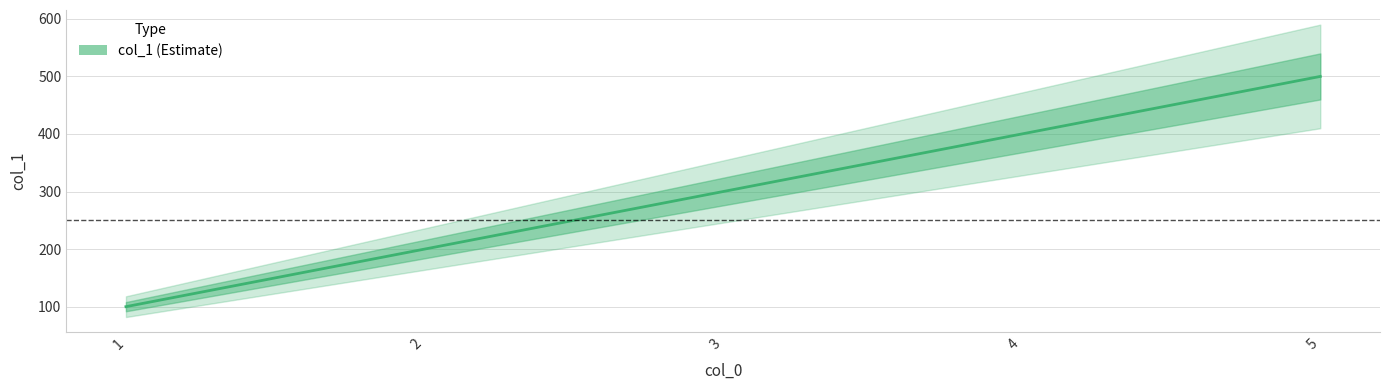

What is the difference between the values at 5 and 3?

200